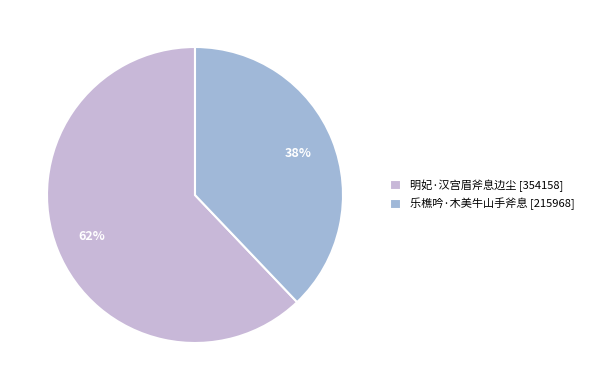

Is there any slice that represents more than half of the pie?

Yes